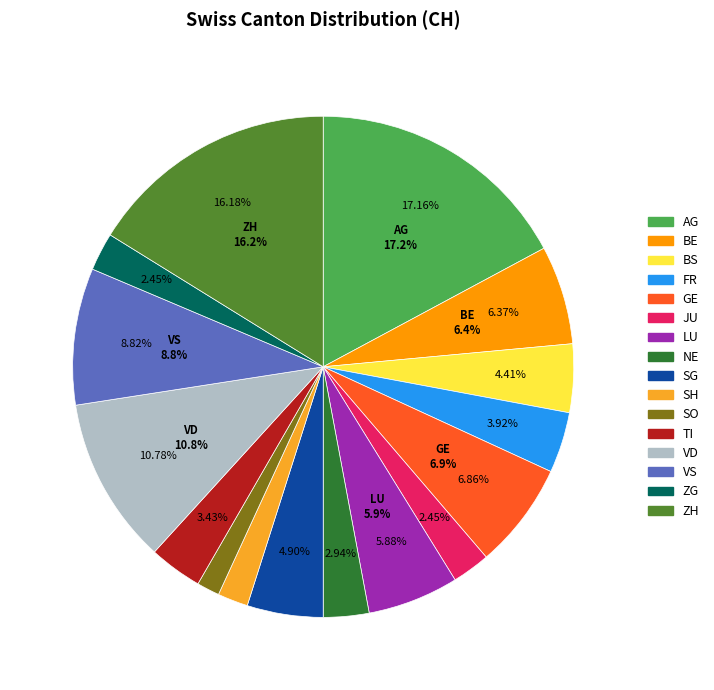

Rank the categories by value from highest to lowest.

AG, ZH, VD, VS, GE, BE, LU, SG, BS, FR, TI, NE, JU, ZG, SH, SO